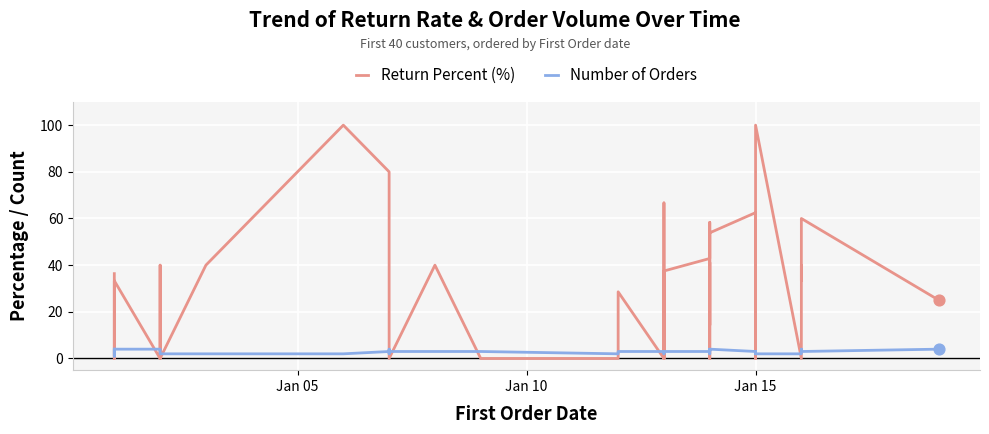

At how many categories does at least one series exceed 92?

2